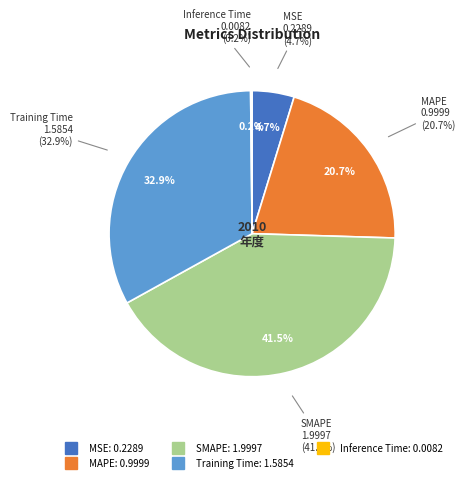

What is the change in value from MSE to Training Time?

+1.4